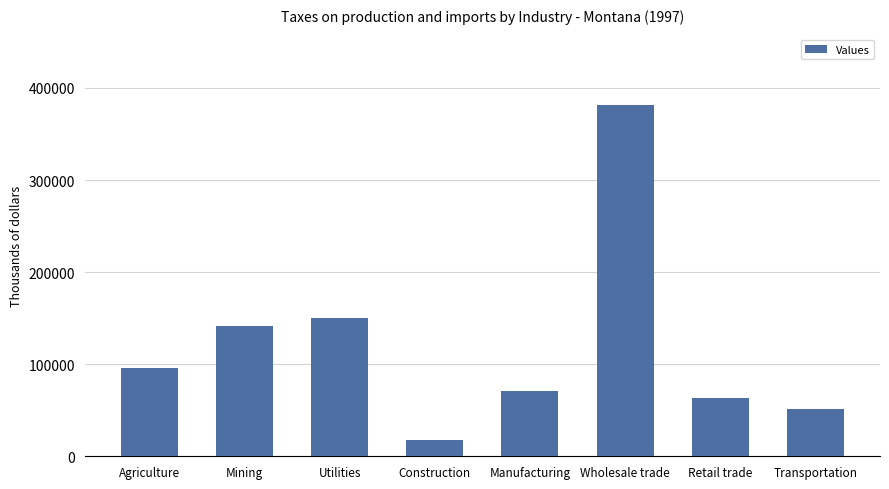

How many bars are there in total?

8